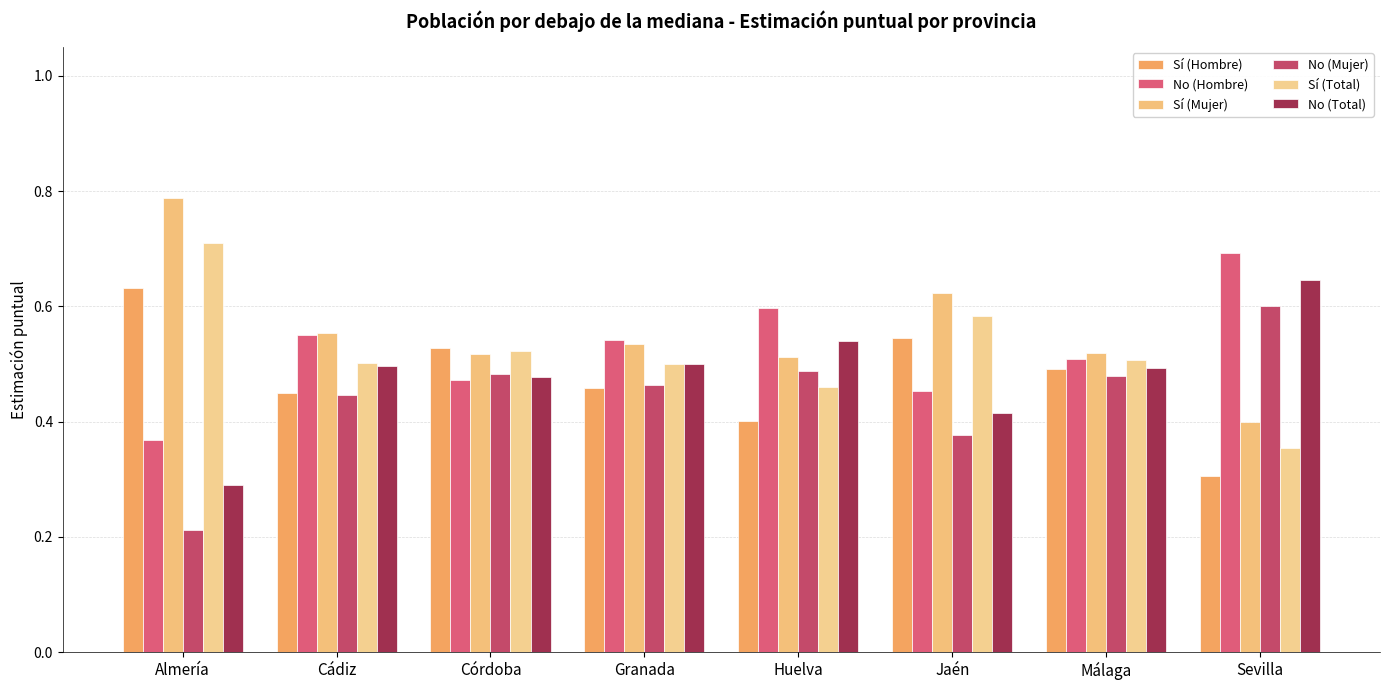

What is the label of the 5th bar from the right?

Granada